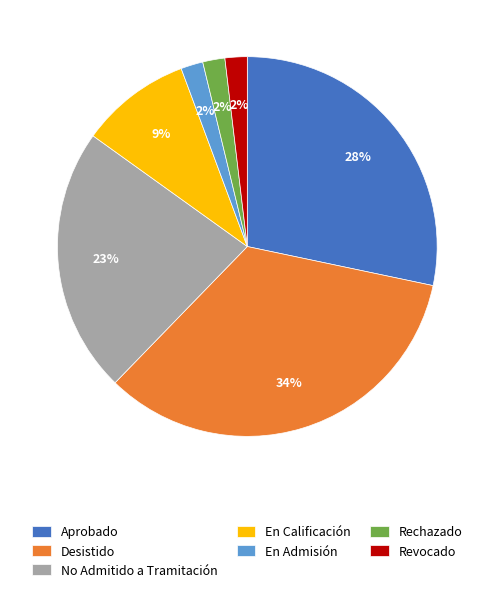

Does any single category account for the majority?

No